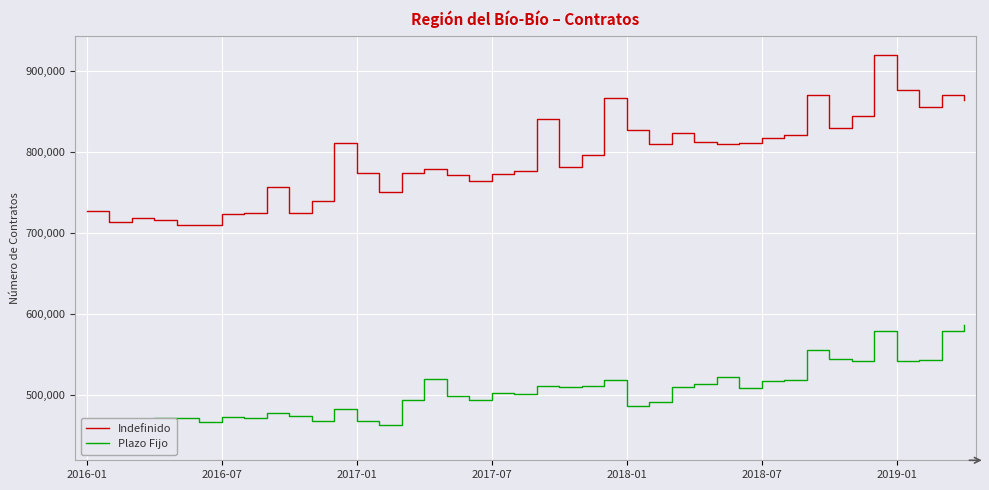

At which category is the sum across all series the highest?

35